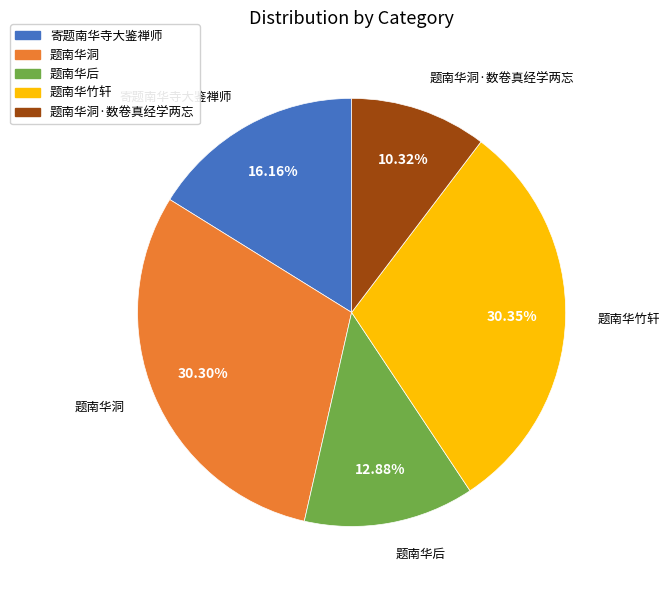

What is the ratio of the value at 题南华竹轩 to the value at 题南华后?

2.4